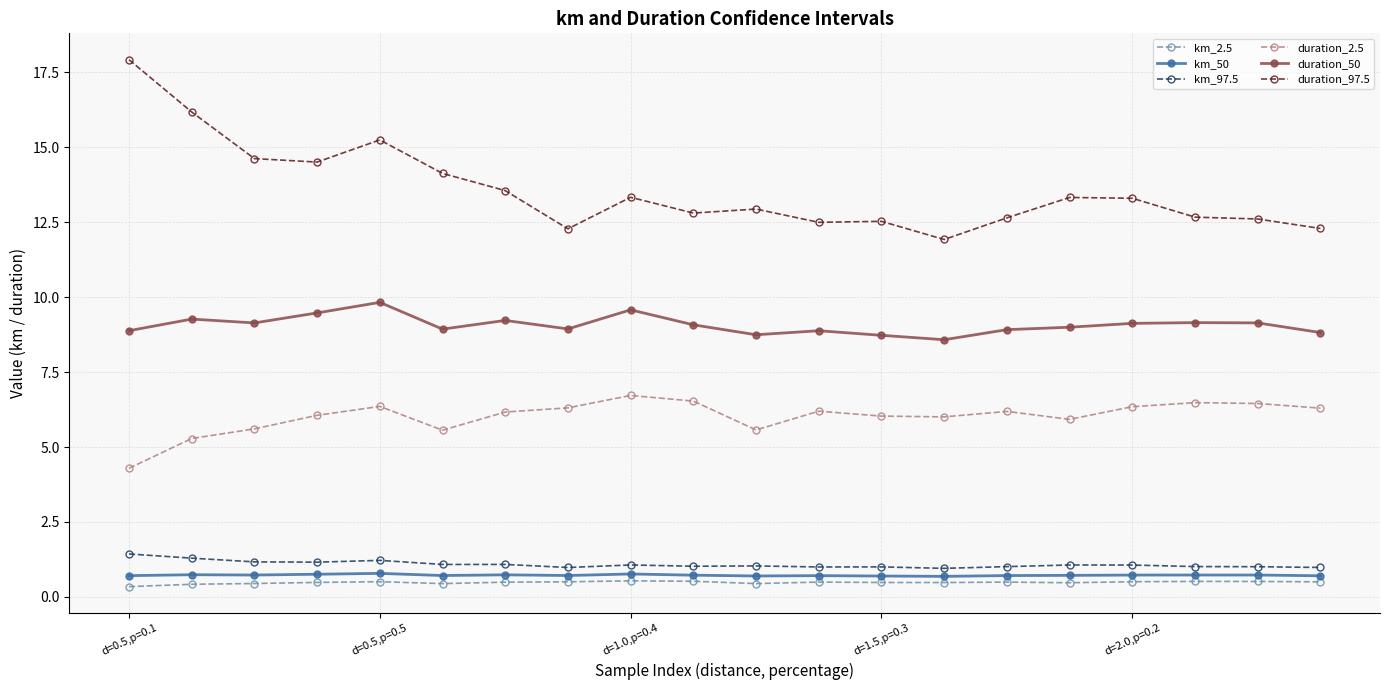

True or false: duration_97.5 and duration_50 intersect in this chart.

False